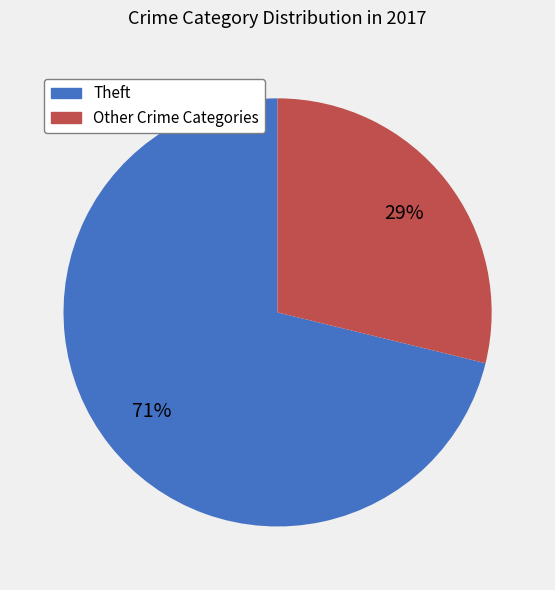

To the nearest percent, what is the difference between the largest and smallest slice percentages?

42%